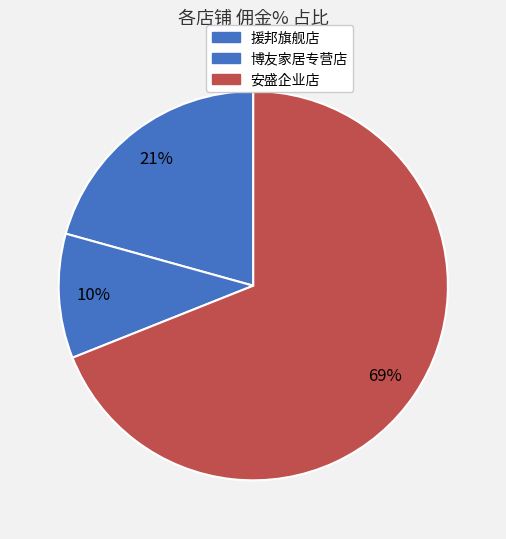

To the nearest percent, what is the difference between the largest and smallest slice percentages?

59%